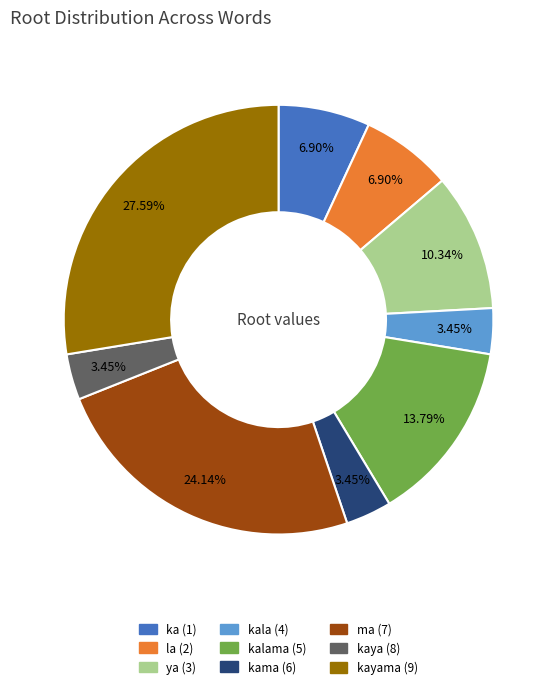

To the nearest percent, what percentage of the pie is kala (4)?

3%